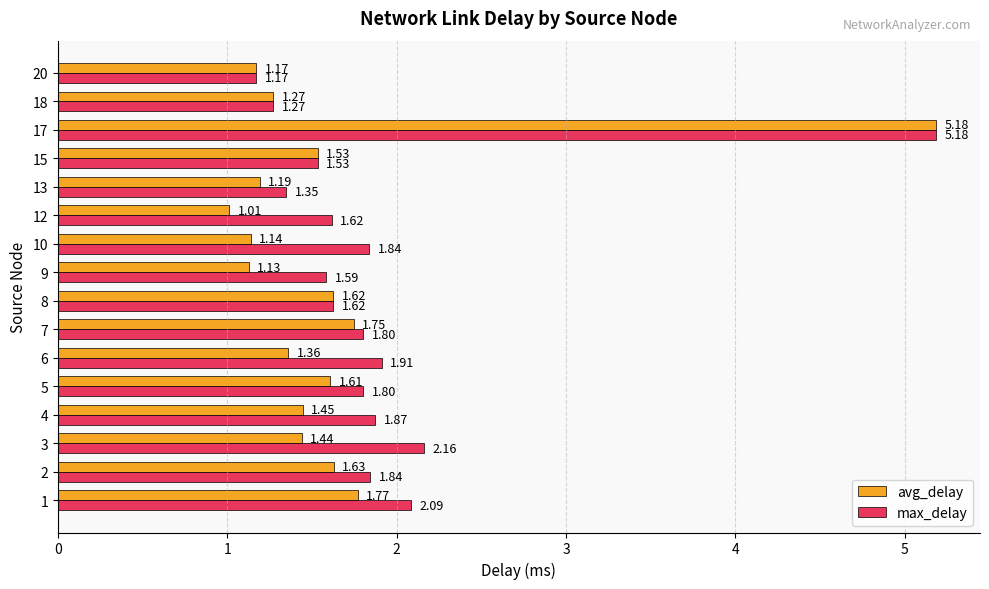

List the series in order of their overall mean, highest first.

max_delay, avg_delay